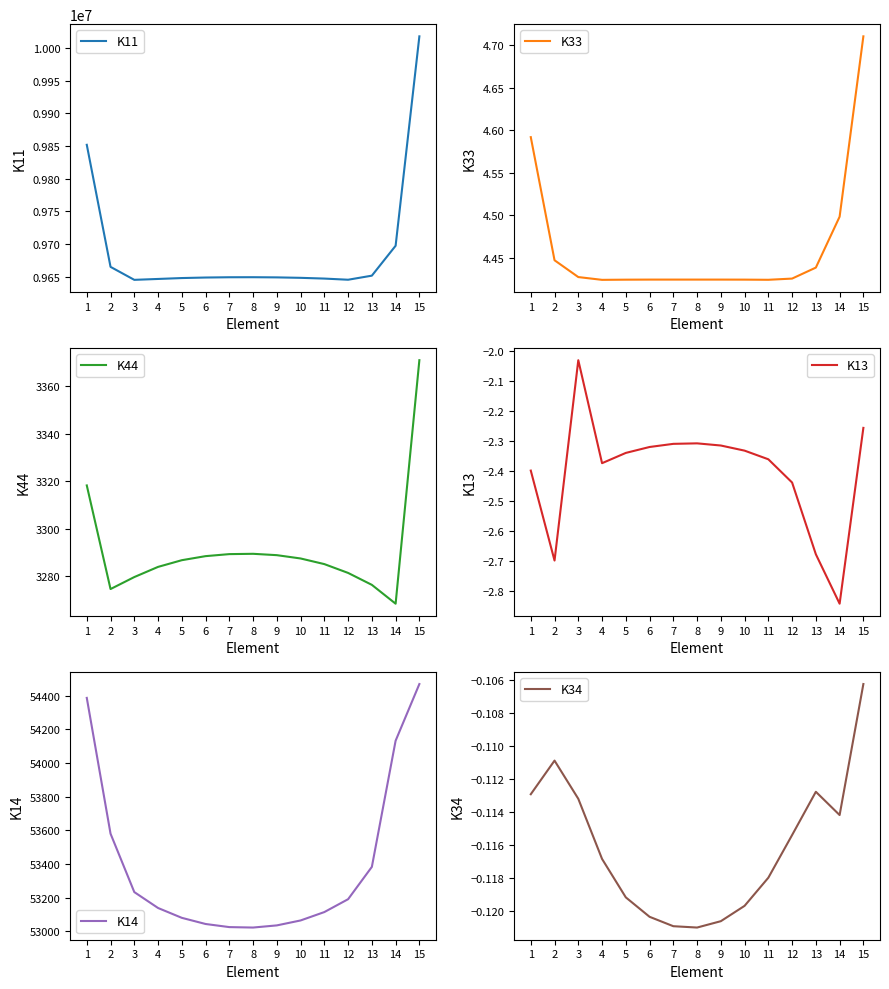

Which series has the largest total across all categories?

K11